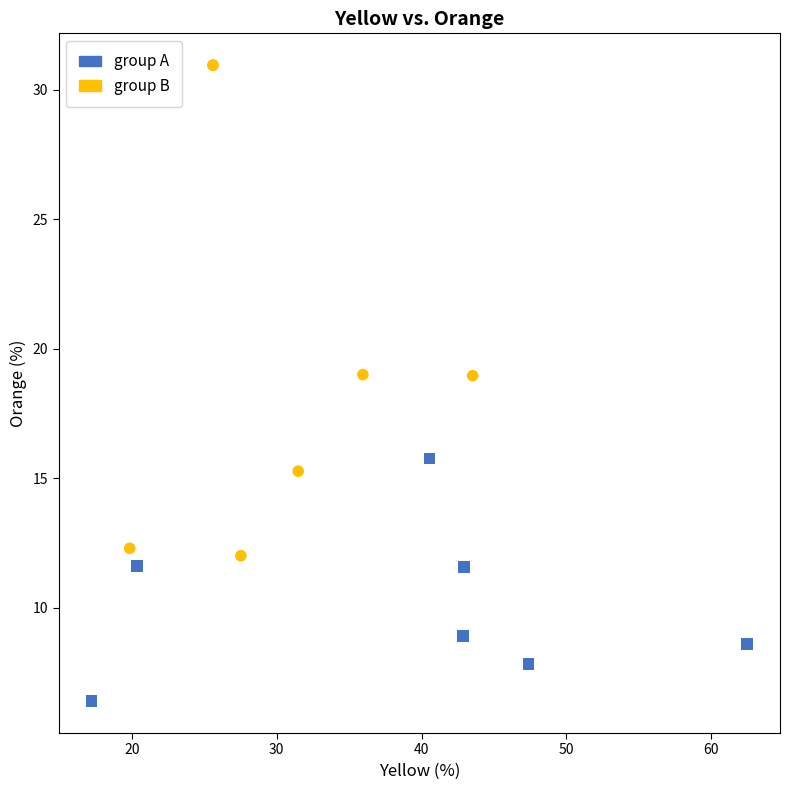

Which series reaches the maximum Y coordinate?

group B